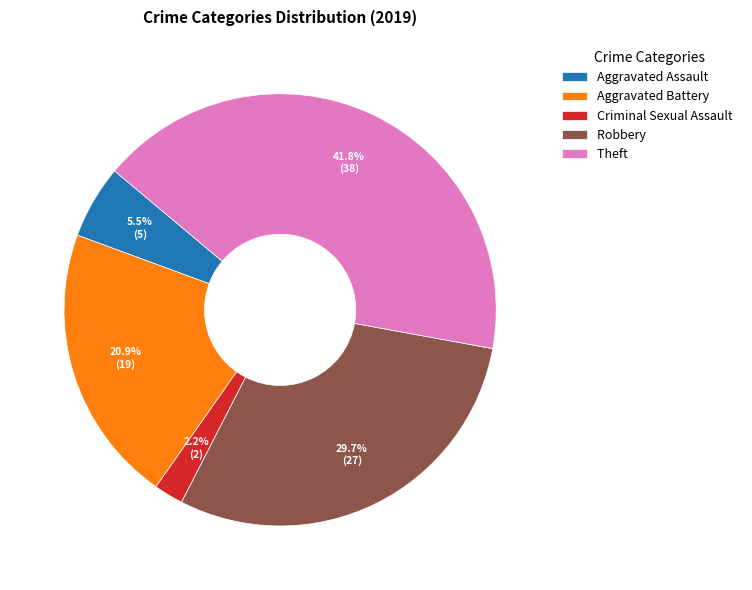

Is it true that Theft is 42% of the pie?

True